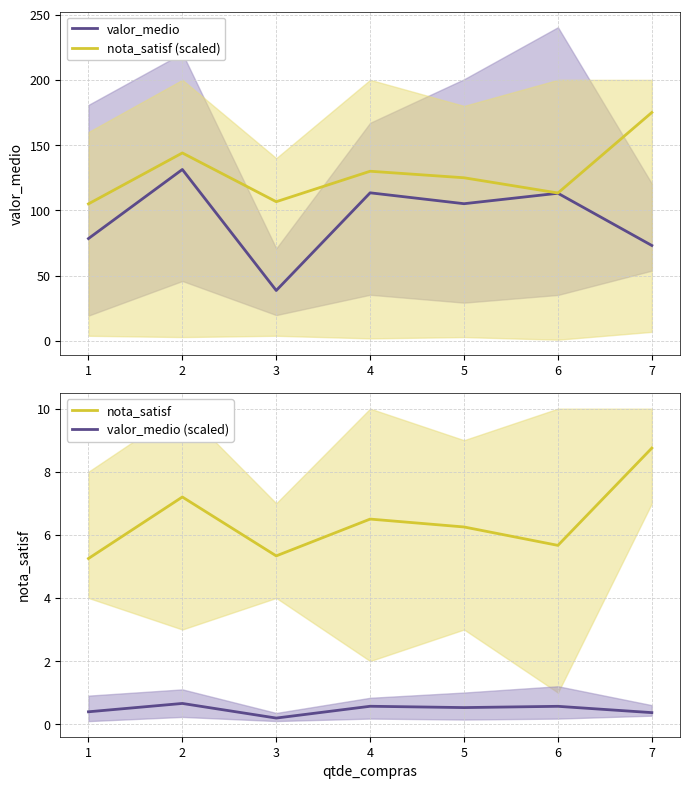

How many categories are shown in the chart?

7